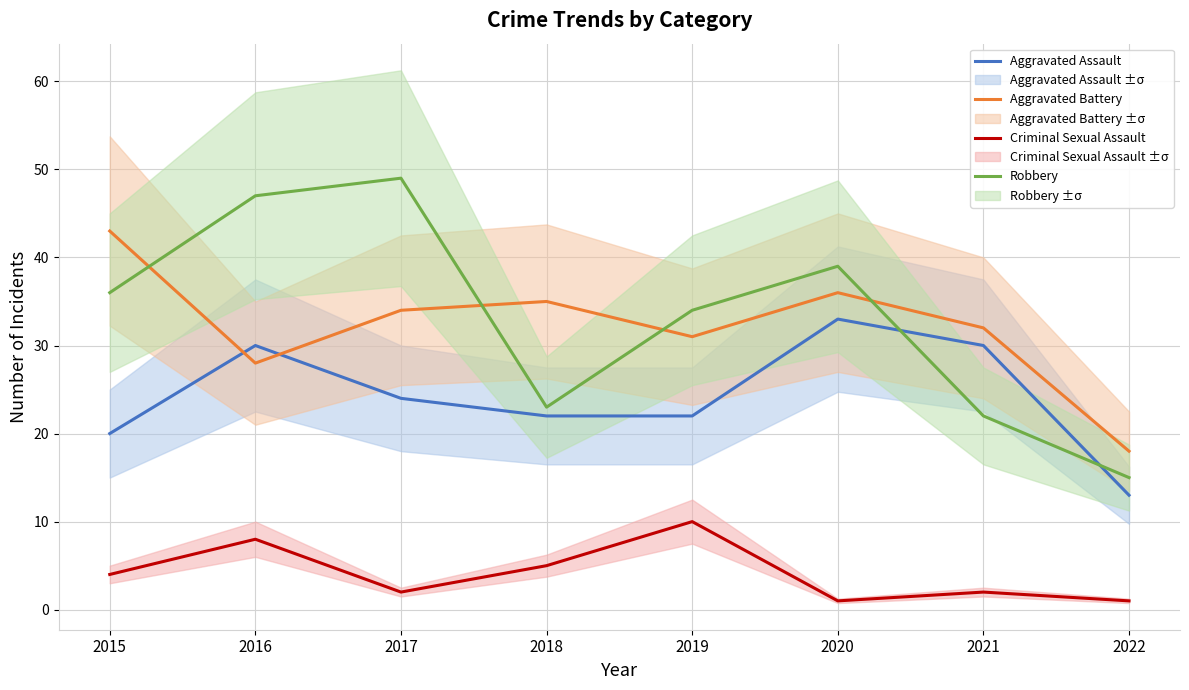

At which label does Criminal Sexual Assault reach its peak?

2019